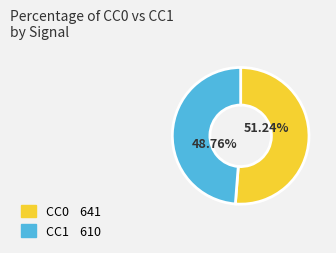

Is there a majority slice in this chart?

Yes